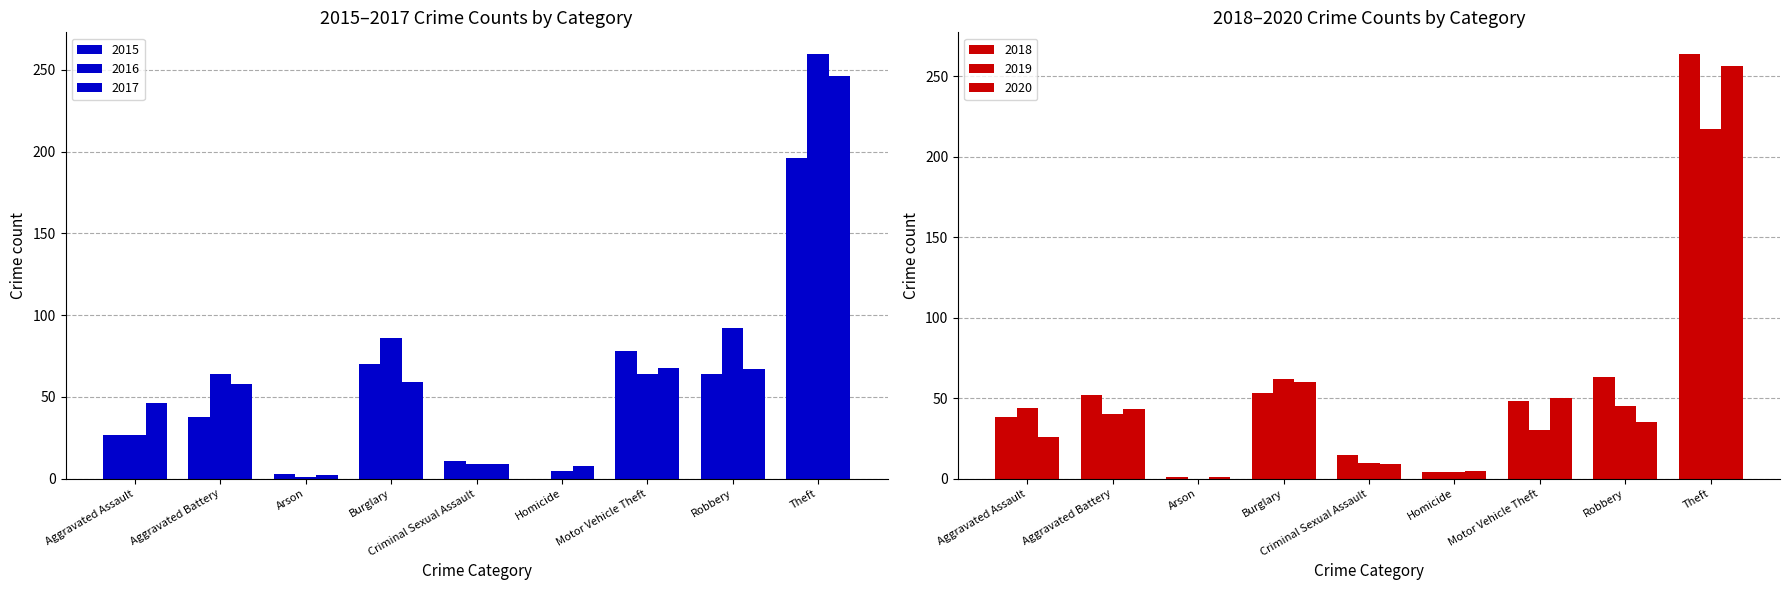

What is the value of the 2018 bar at the 2nd from the left?

52